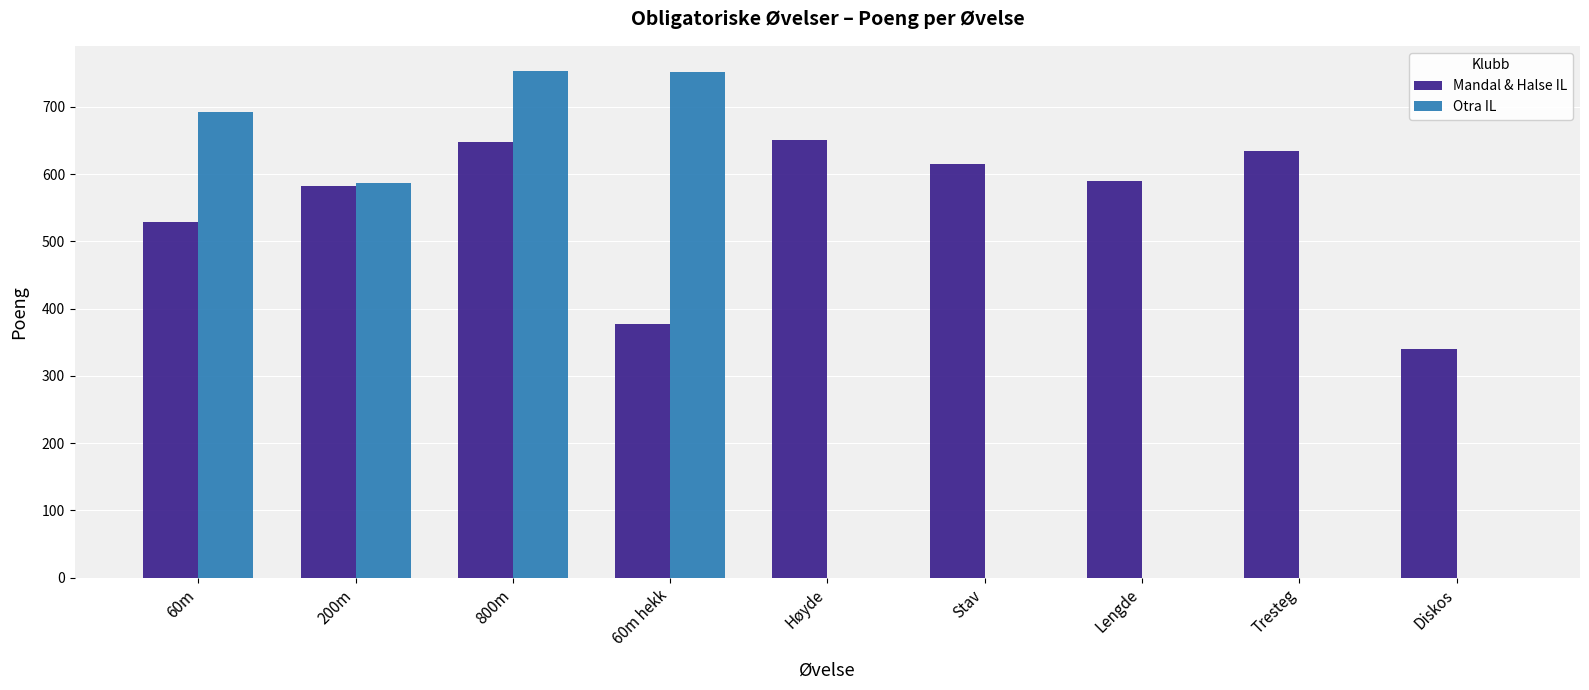

Which series has the largest total across all categories?

Mandal & Halse IL